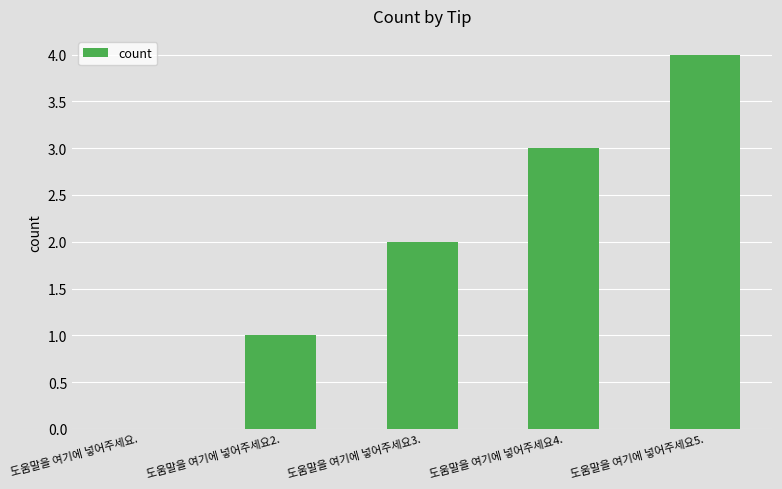

Which category has the highest value across all series?

도움말을 여기에 넣어주세요5.